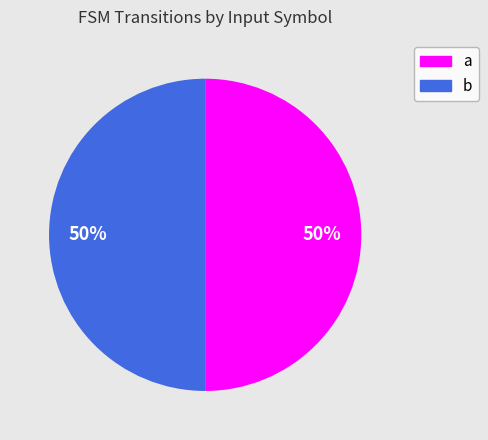

How many slices are in this pie chart?

2